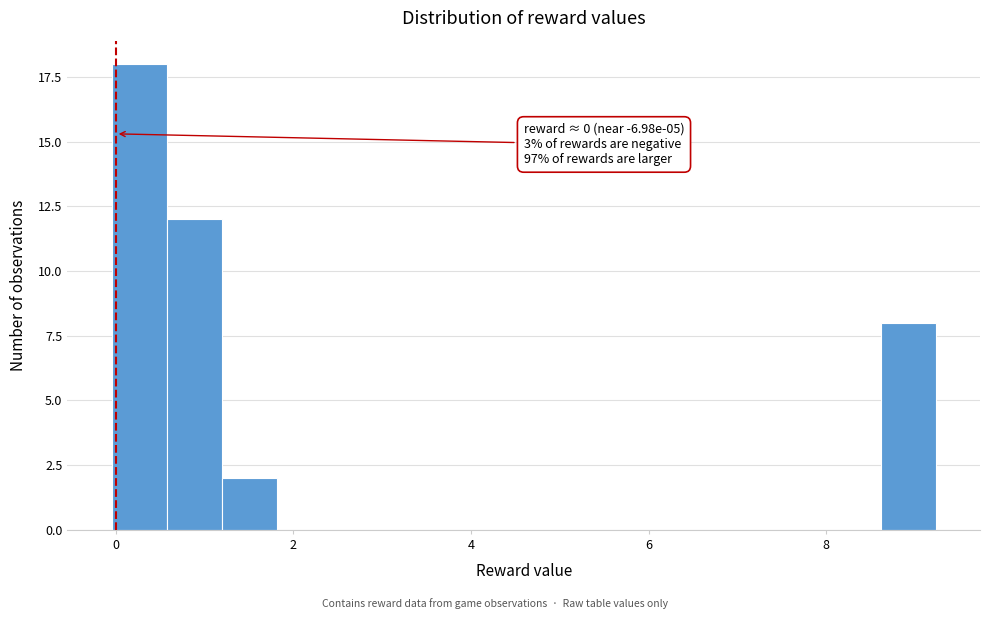

Read against the x-axis, roughly where is the centre of the tallest bar?

0.2